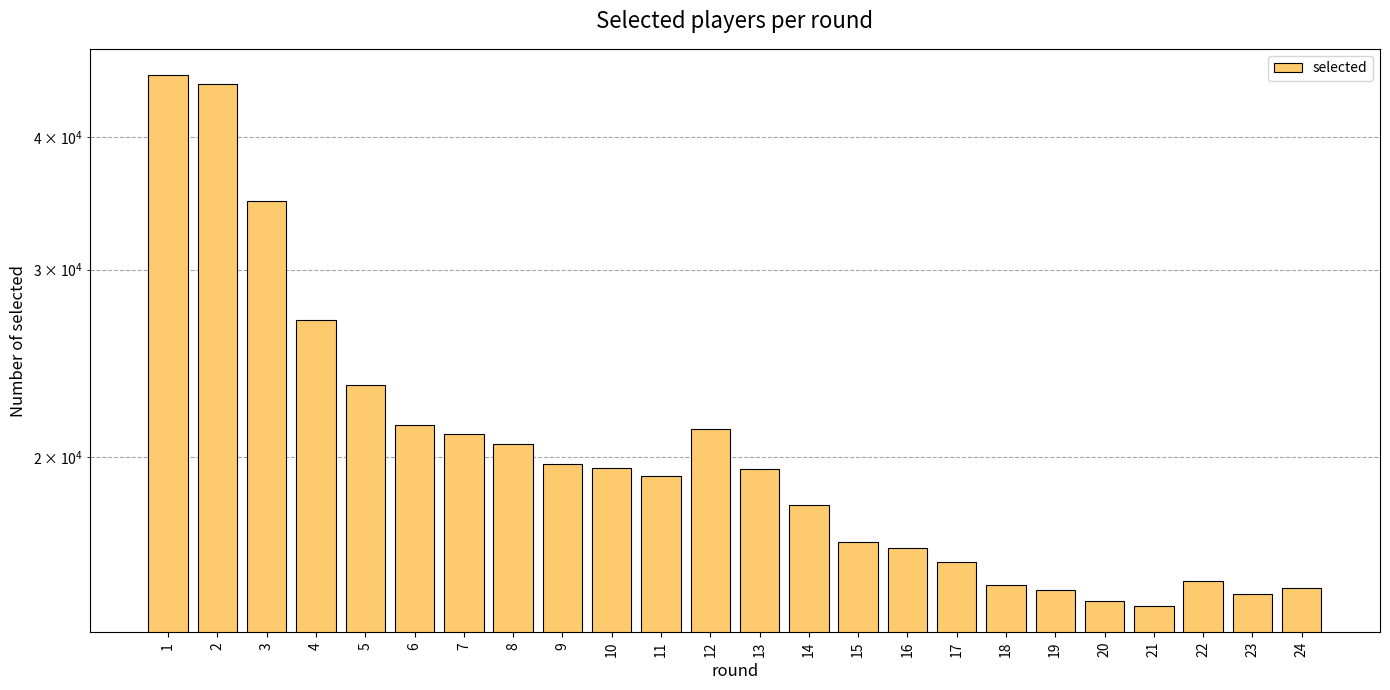

List the labels in order of value, largest first.

1, 2, 3, 4, 5, 6, 12, 7, 8, 9, 10, 13, 11, 14, 15, 16, 17, 22, 18, 24, 19, 23, 20, 21